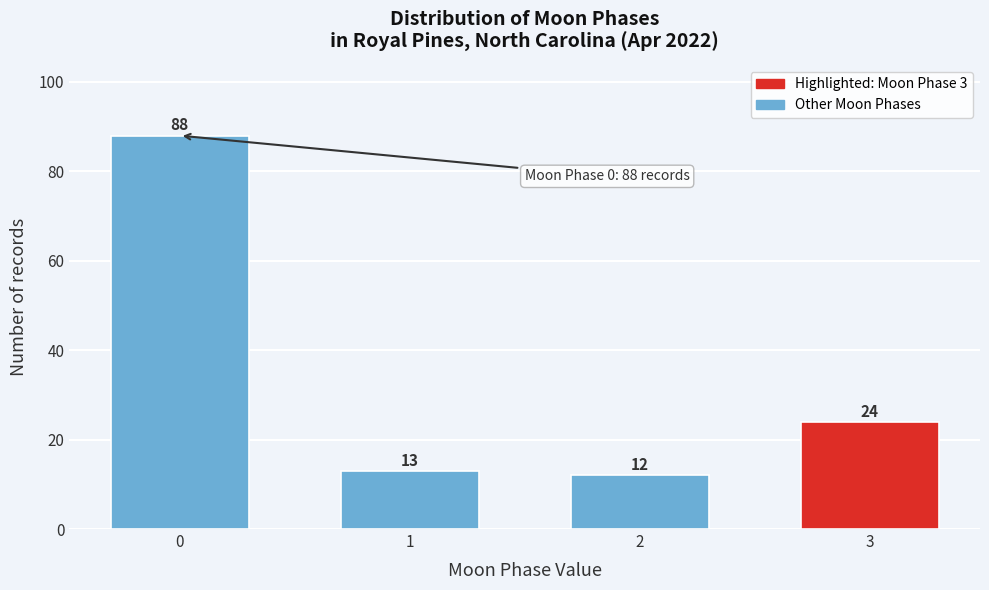

Reading left to right, list all the values displayed in this chart.

88	13	12	24